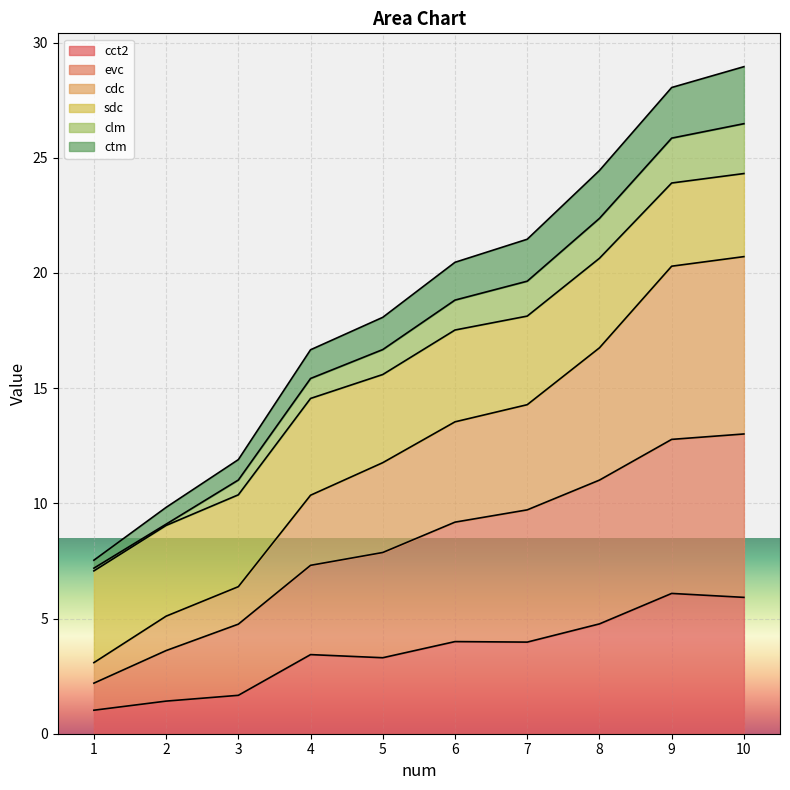

True or false: evc has more than 1 points higher than both neighbors.

False